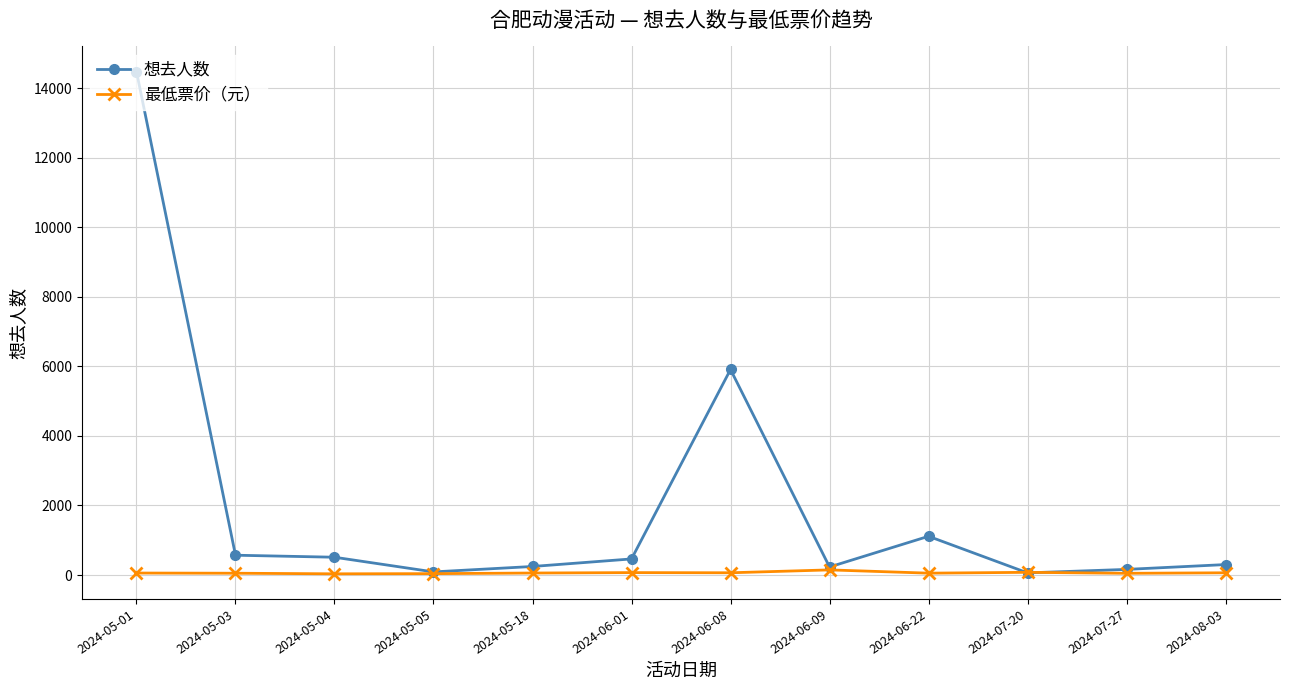

What is the label of the 6th point from the left?

2024-06-01